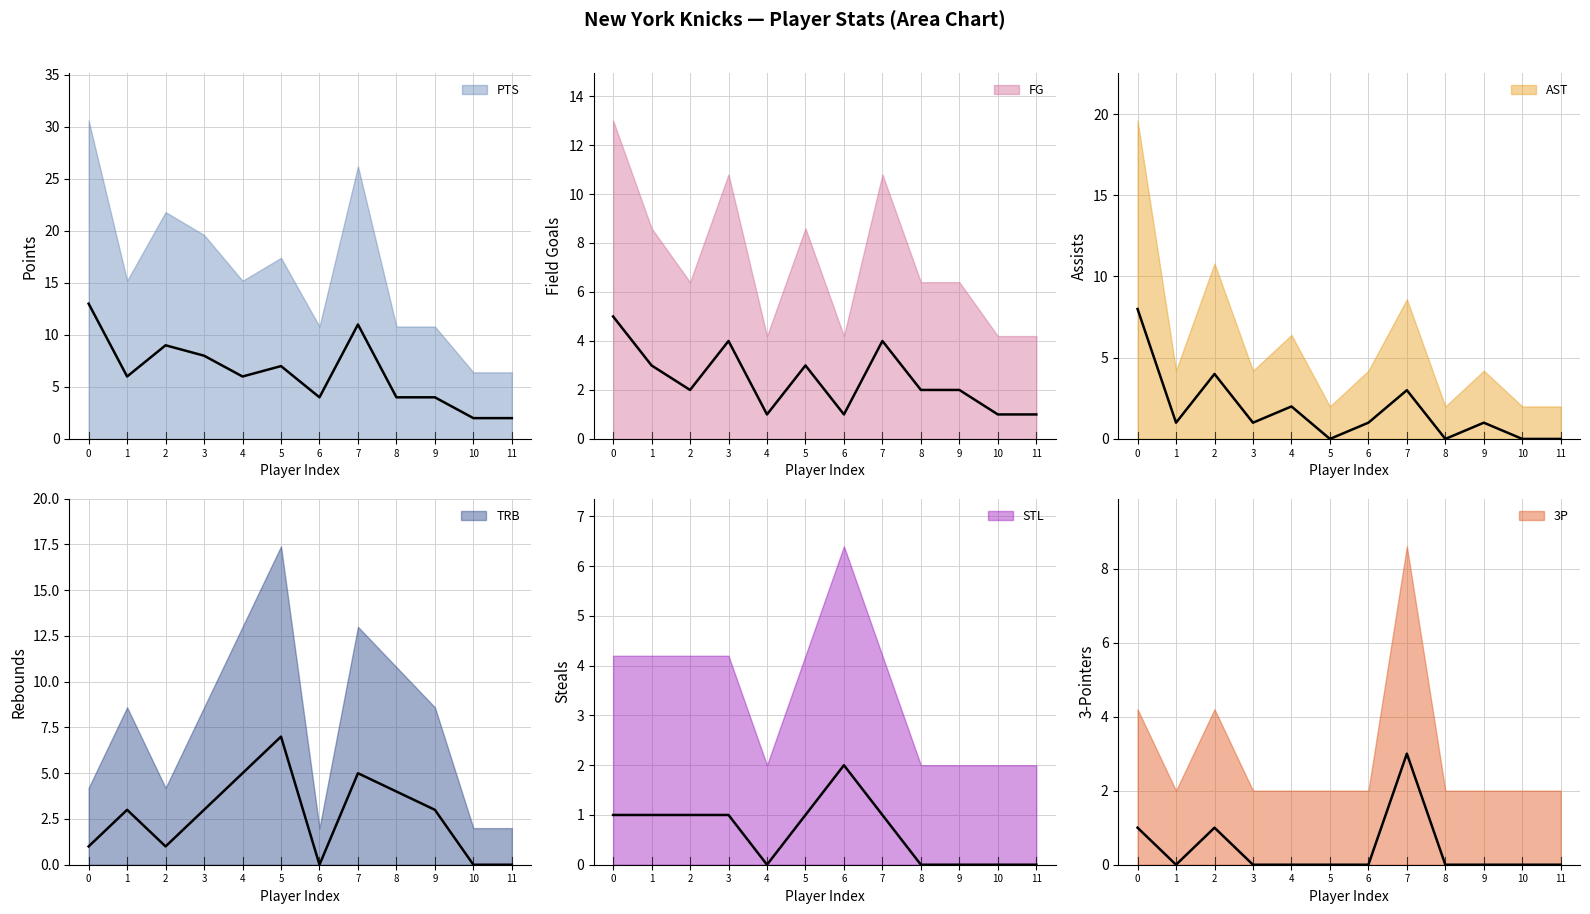

The TRB series shows 2 at 10. True or false?

False